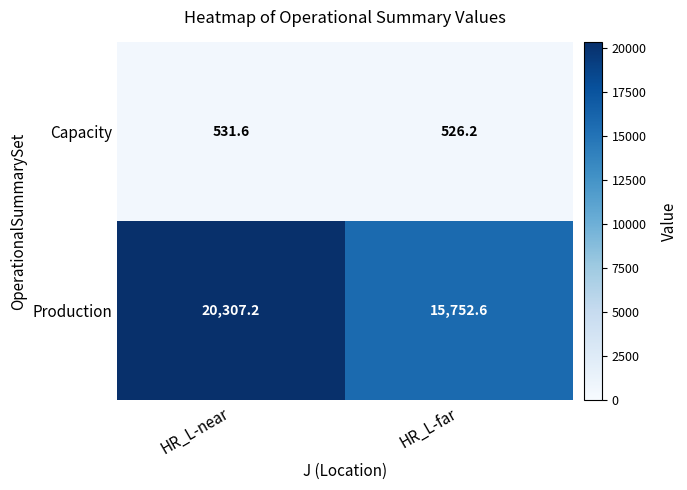

At which label does Capacity first exceed 531?

HR_L-near